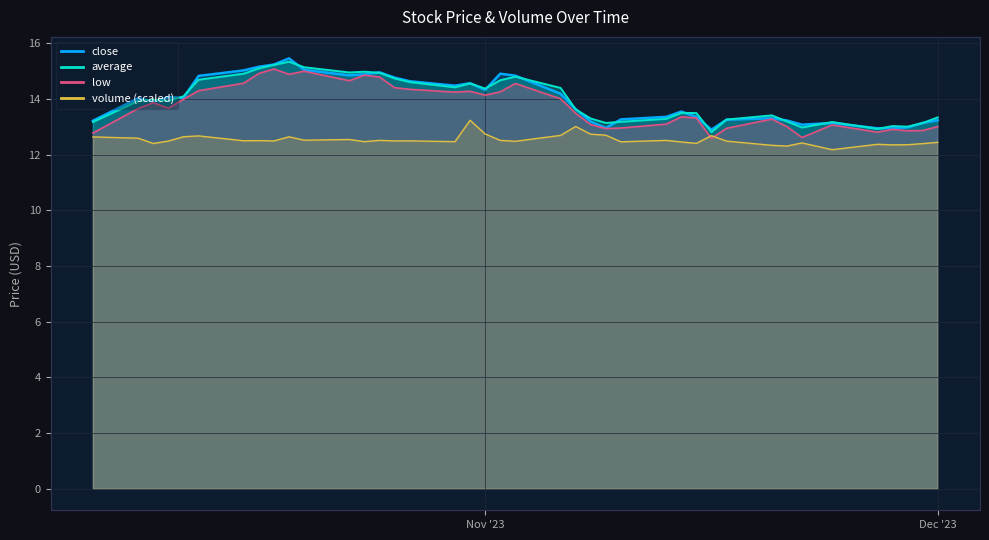

What are all the series names shown in the legend?

close, average, low, volume